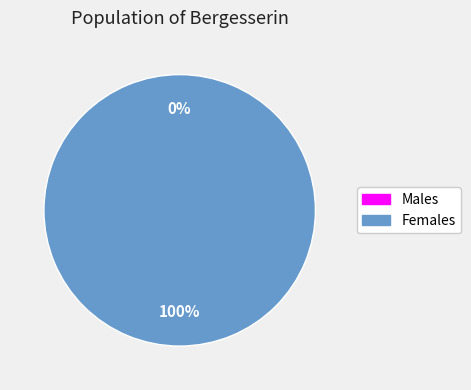

Combined, do 1 and 0 account for over 50%?

Yes